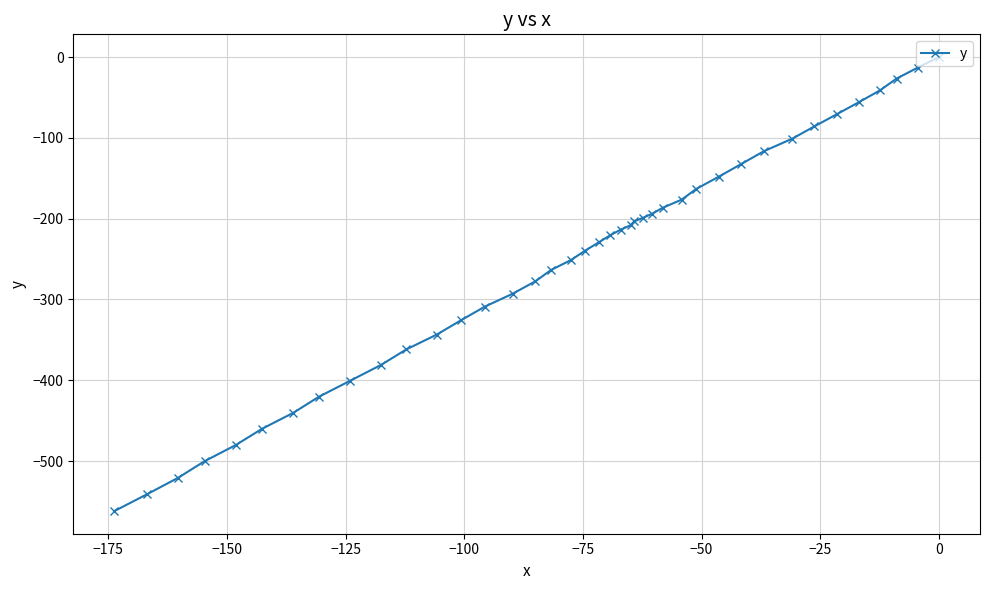

What is the smallest value displayed?

-561.8